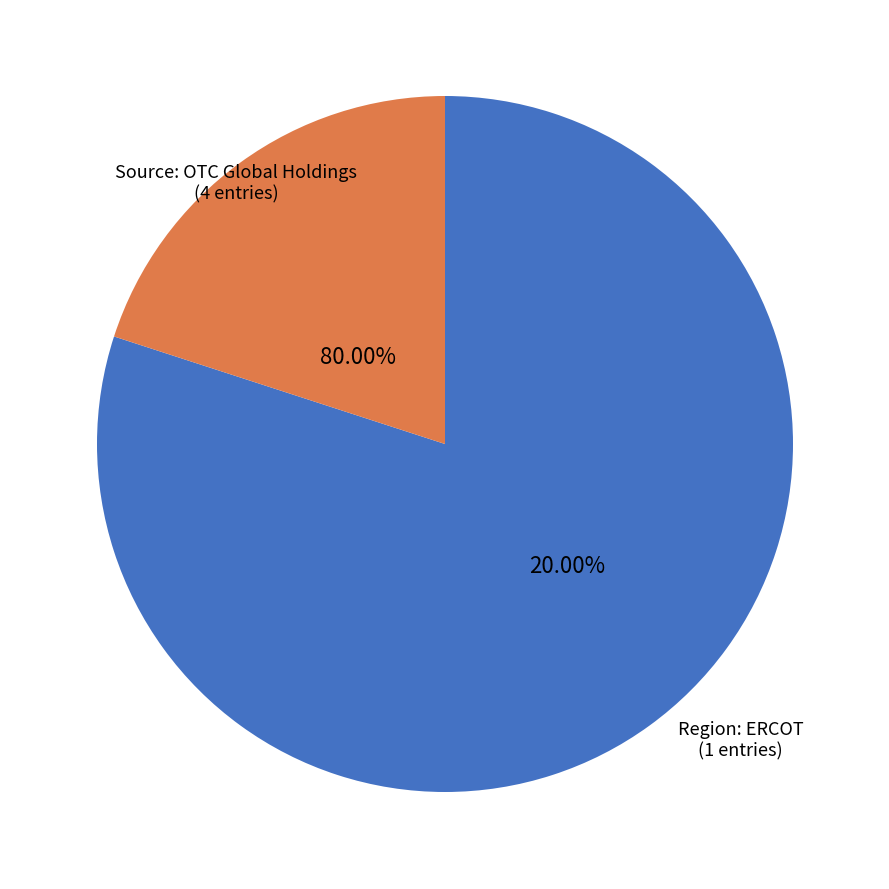

What is the largest slice in the pie chart?

Source: OTC Global Holdings